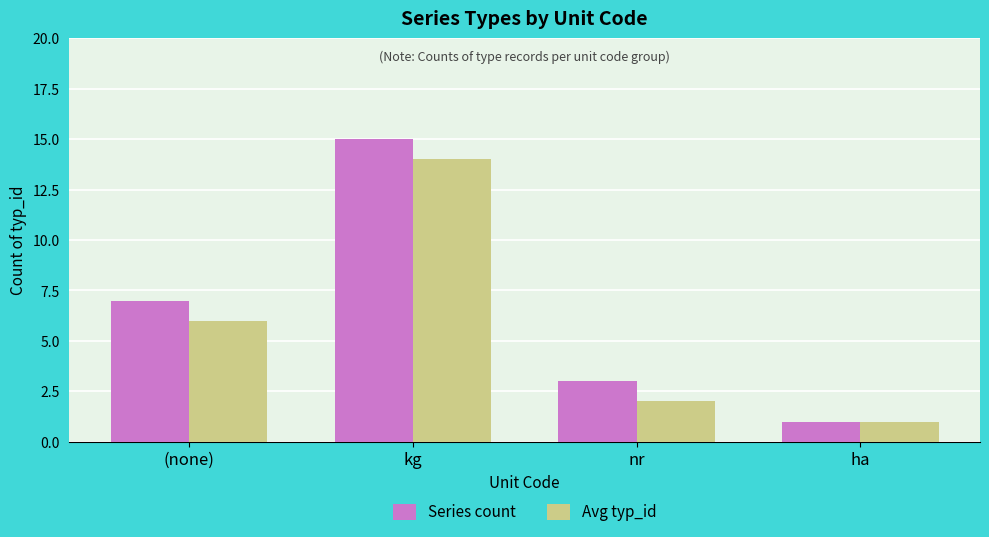

What is the minimum value shown in the chart?

1